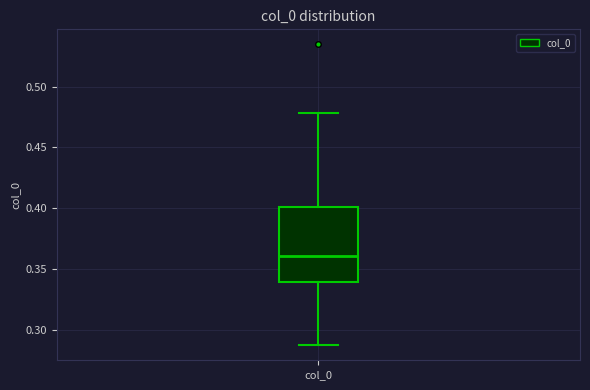

Read this box plot against the y-axis: the position of the median line, the range covered by the box, and the ends of both whiskers. The values are not printed on the chart, so give them approximately, as read against the axis.

median 0.360, box 0.340 to 0.400, whiskers 0.285 to 0.480